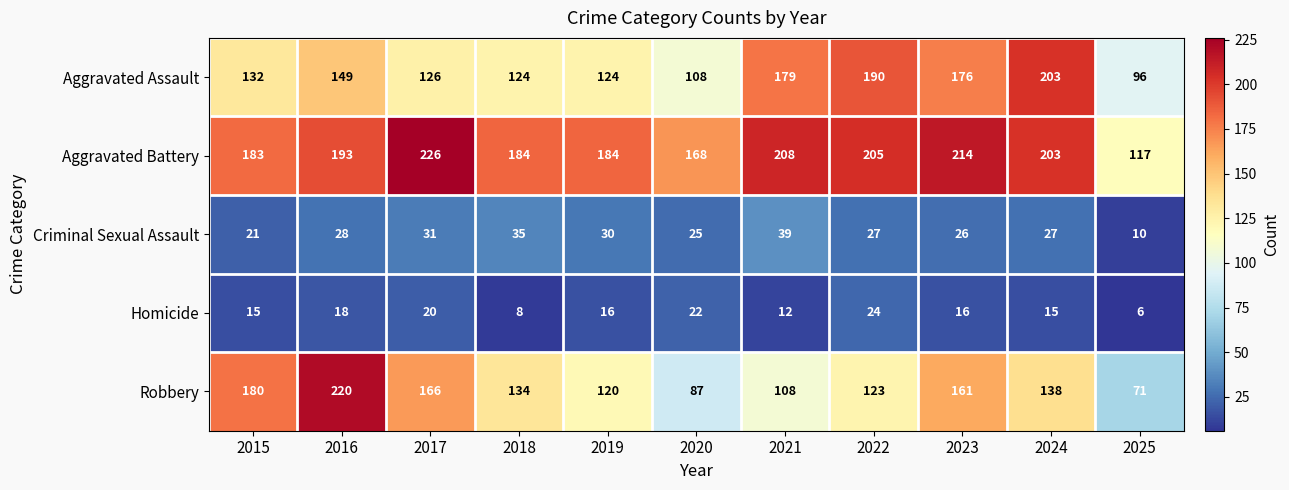

Which series changed the most between 2022 and 2025?

Aggravated Assault